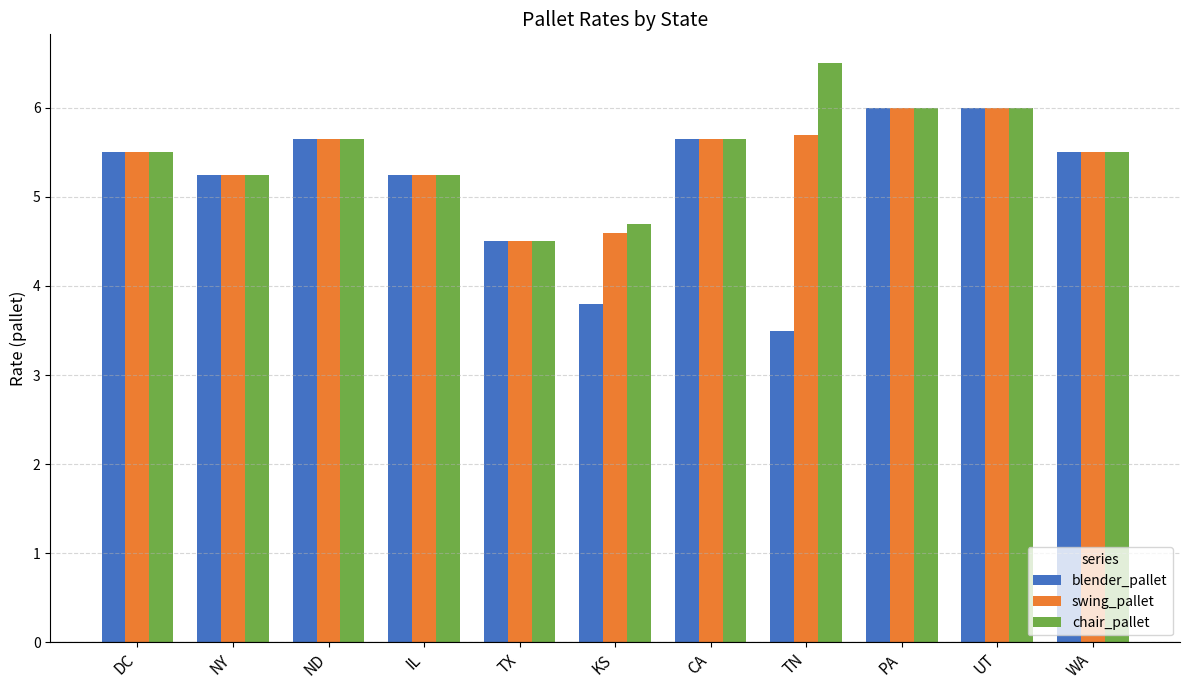

What is the sum of all swing_pallet values?

59.6